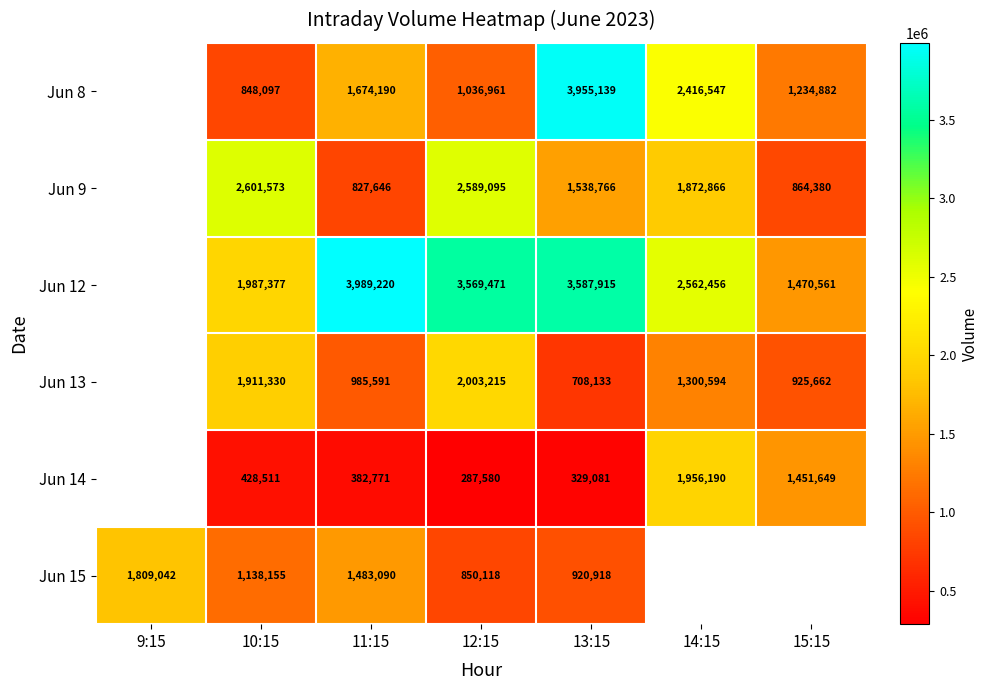

What is the spread (max minus min) of values at 13:15?

3626058